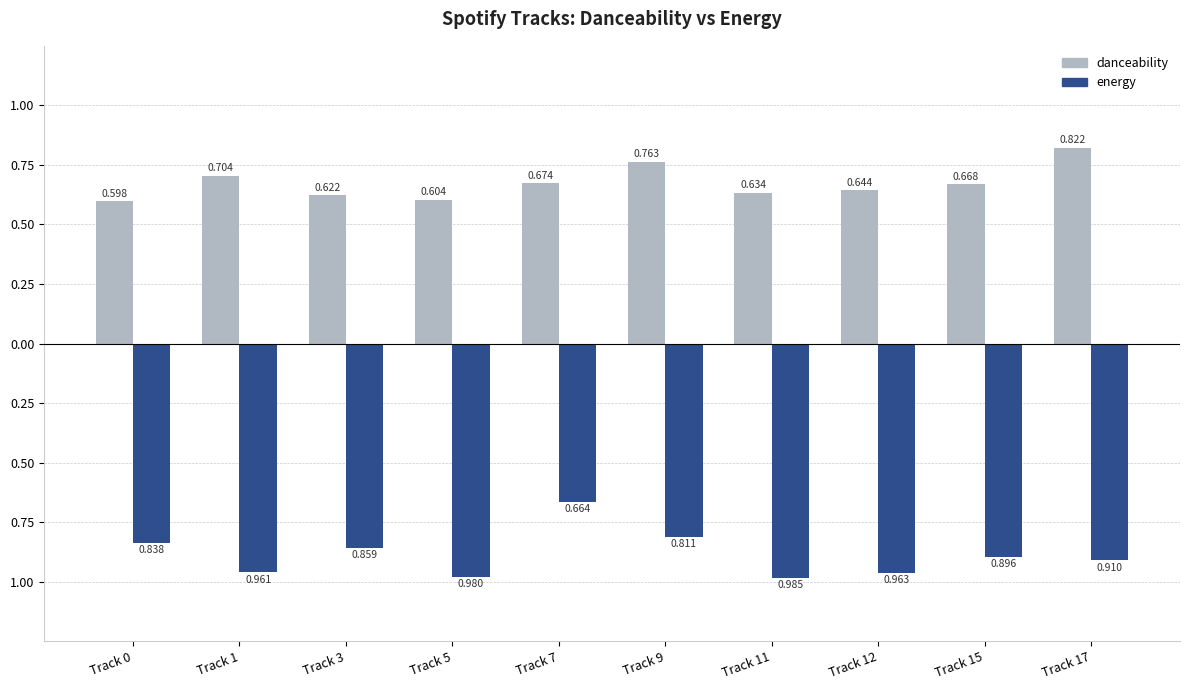

The energy series shows -0.3 at Track 11. True or false?

False